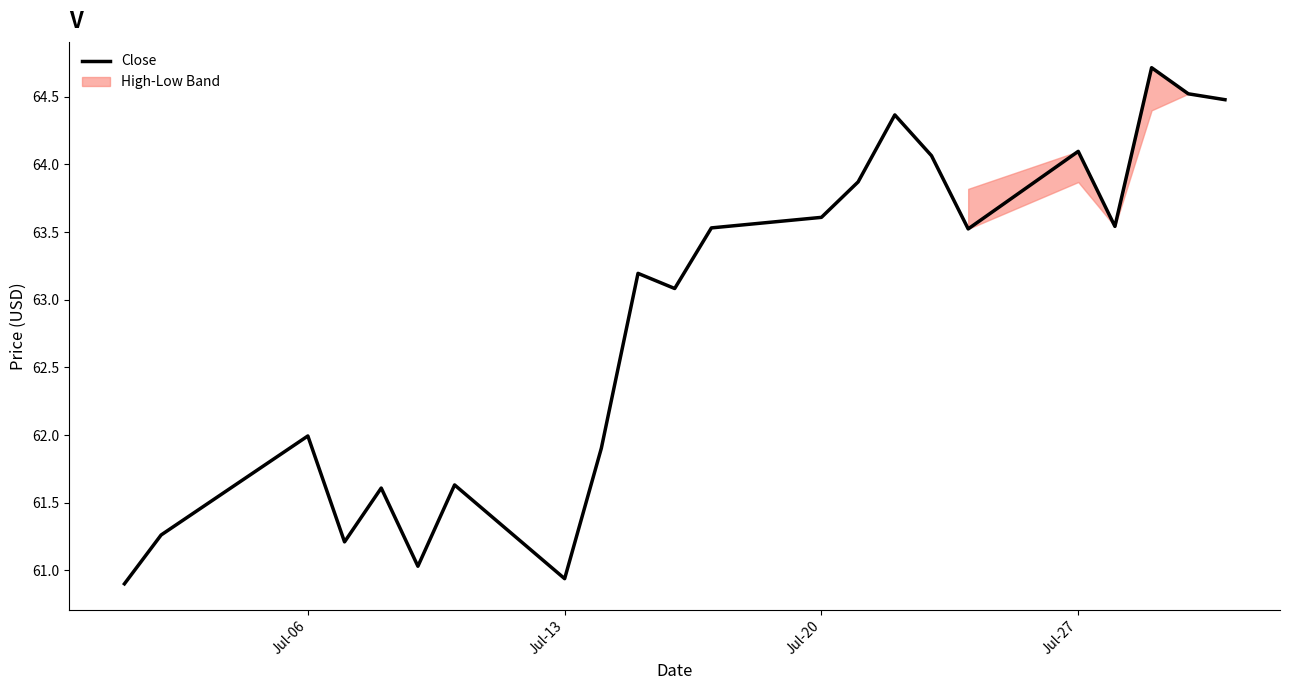

How many data points does each series have?

22